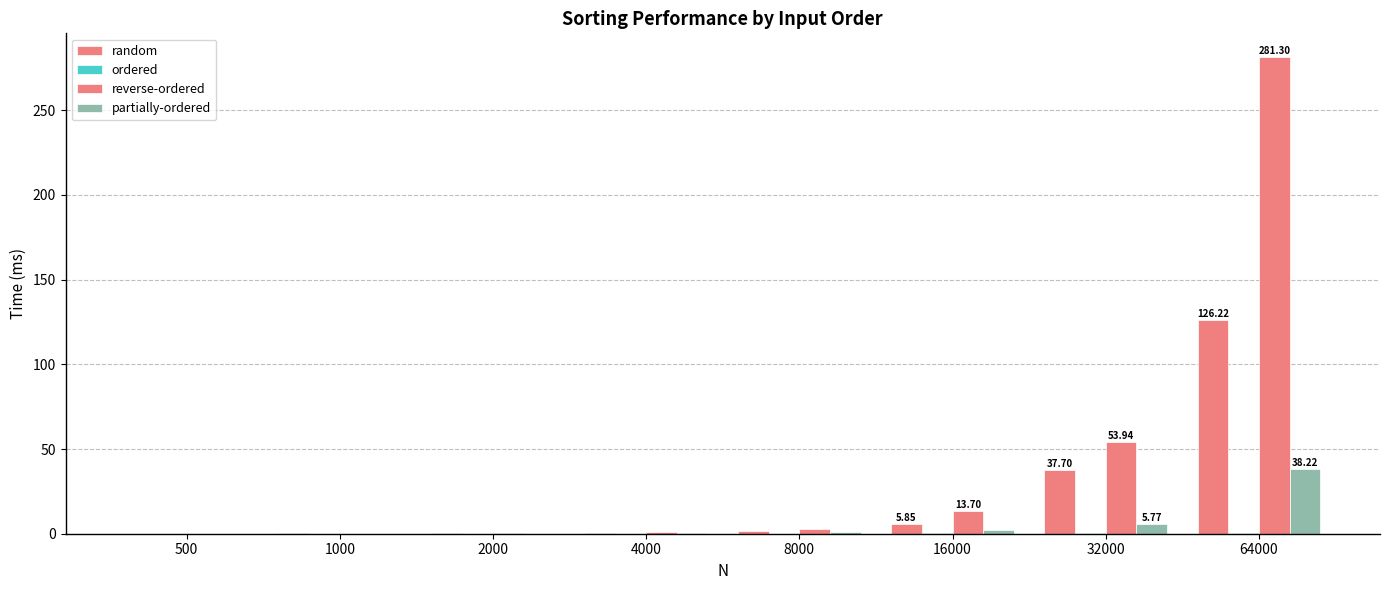

Are the bars horizontal?

No